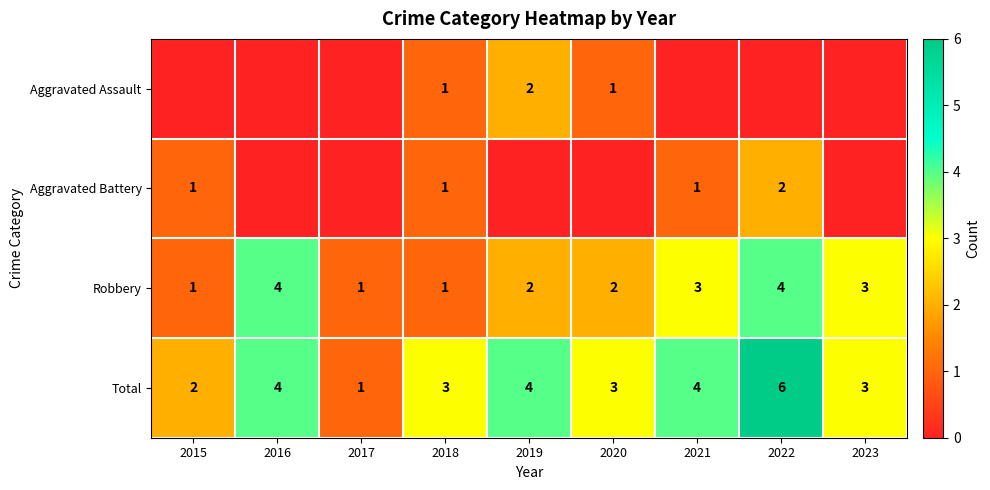

What is the difference between the second highest and second lowest values in the Robbery series?

3